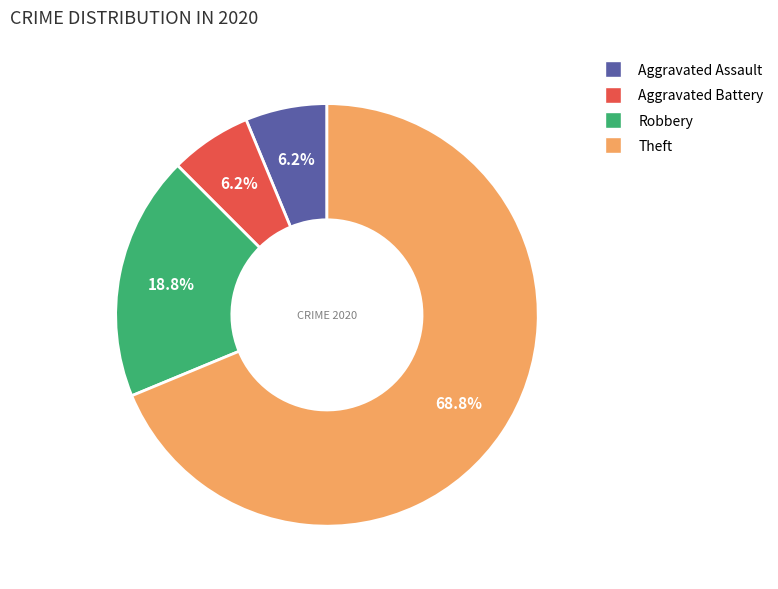

Approximately how many times larger is the value at Robbery compared to Aggravated Assault?

3.0